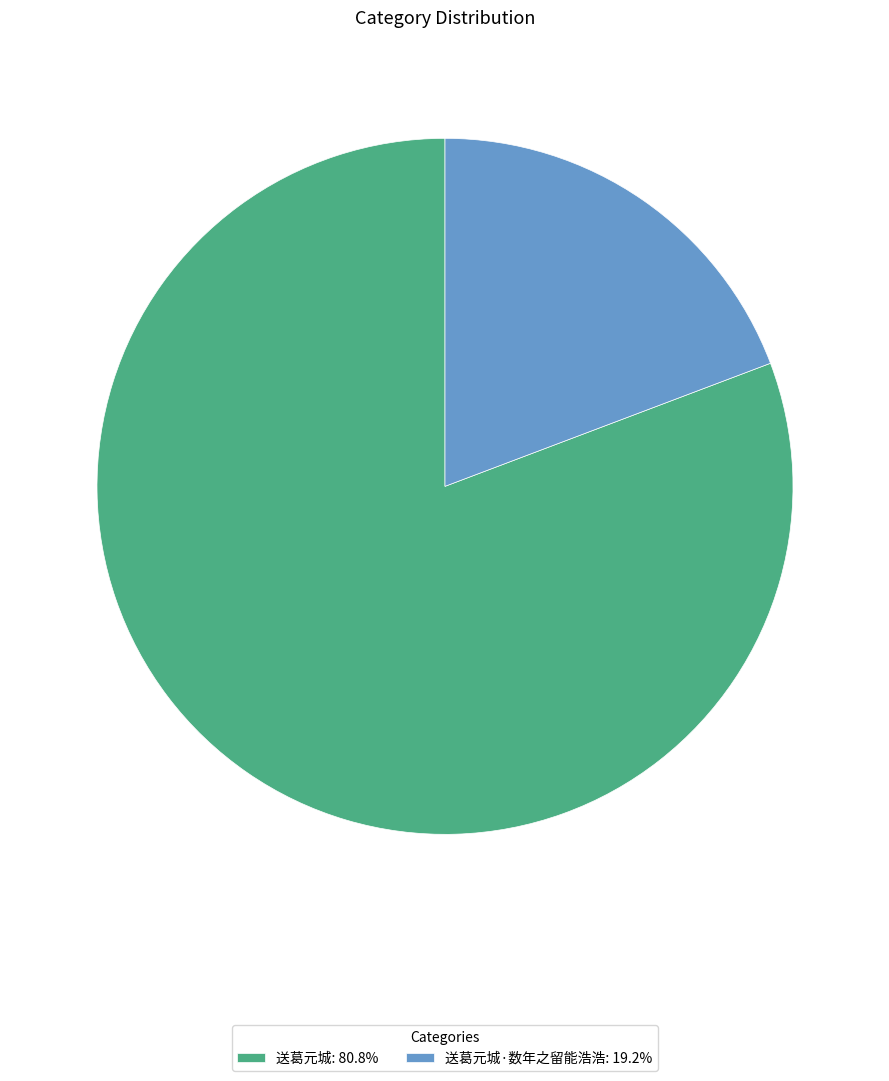

How many slices are in this pie chart?

2